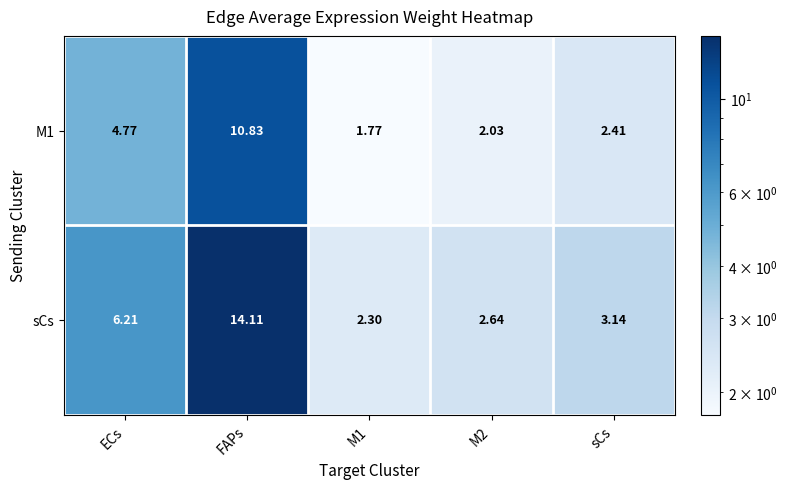

At which category is the sum across all series the highest?

FAPs